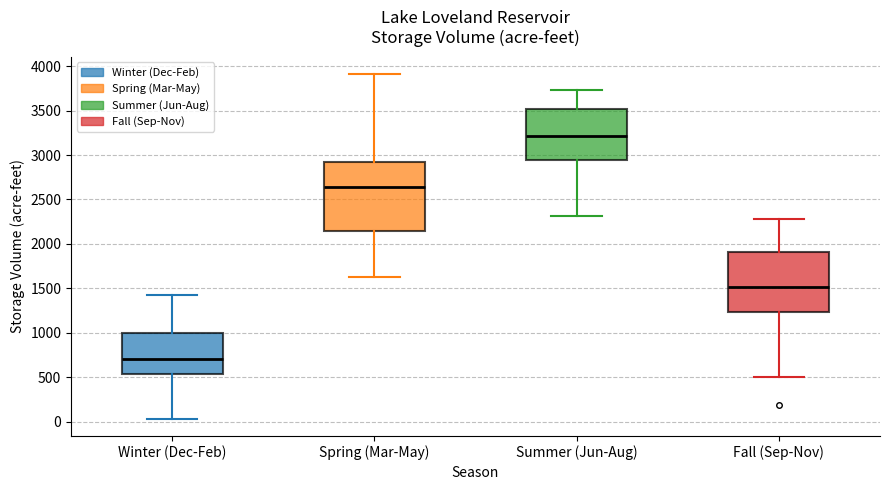

Reading left to right, read every box against the y-axis: the position of its median line, the range the box covers, and the ends of its whiskers. The values are not printed on the chart, so give them approximately, as read against the axis.

Winter (Dec-Feb): median 700, box 550 to 1000, whiskers 50 to 1450
Spring (Mar-May): median 2650, box 2150 to 2900, whiskers 1600 to 3900
Summer (Jun-Aug): median 3200, box 2950 to 3500, whiskers 2300 to 3750
Fall (Sep-Nov): median 1500, box 1250 to 1900, whiskers 500 to 2300